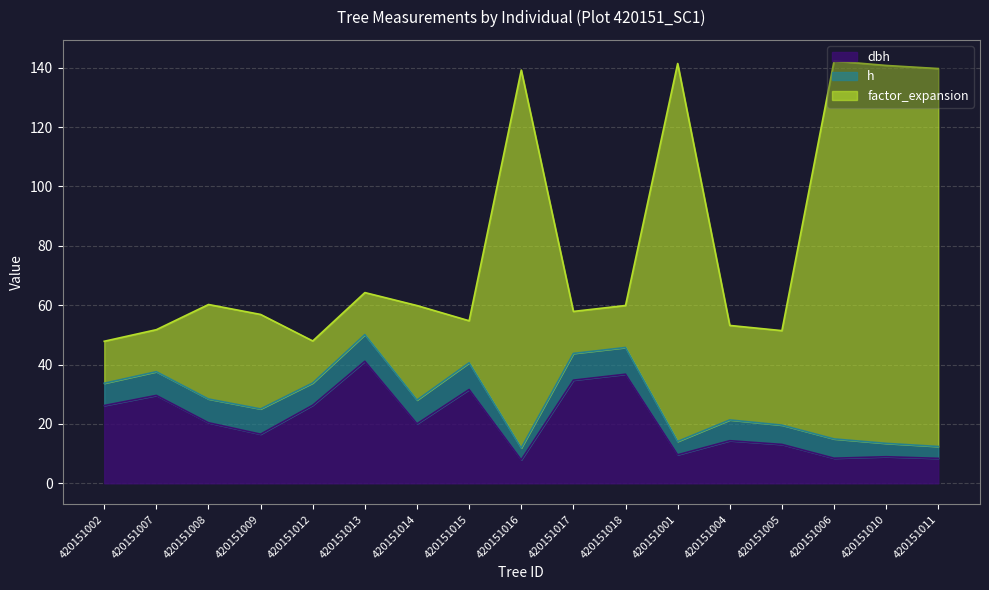

What is the total value across all series at 420151009?

56.9